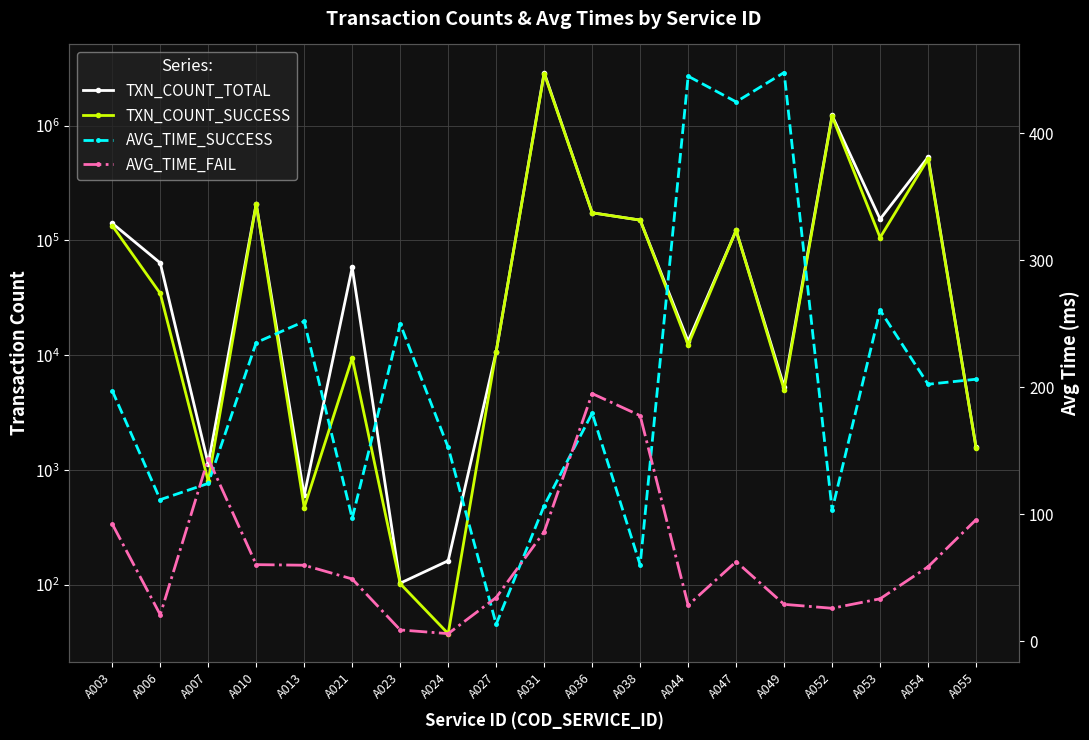

How many values in the AVG_TIME_SUCCESS series exceed 197?

10